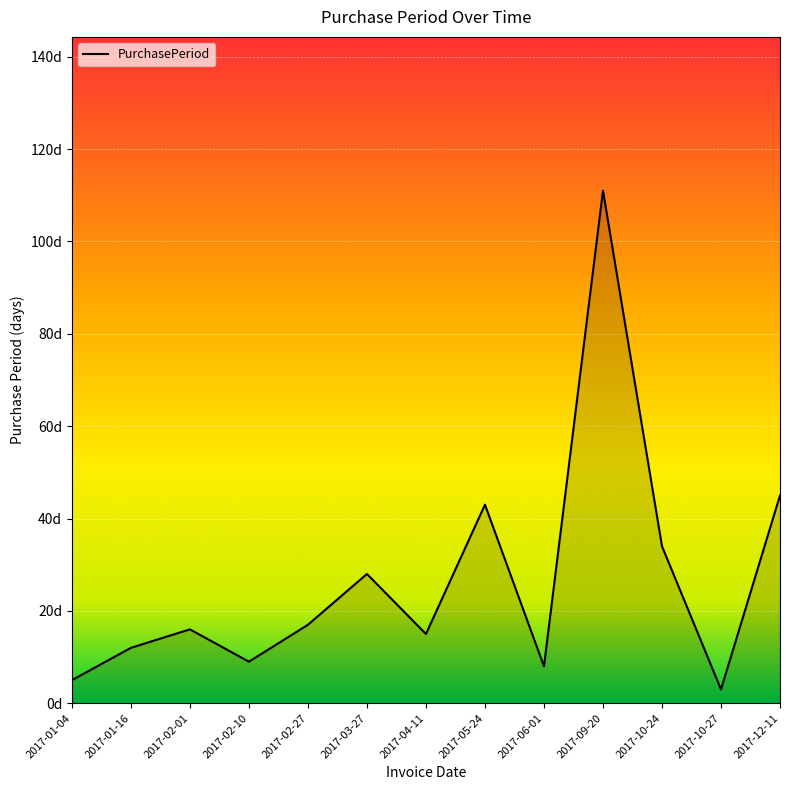

What is the label of the 12th point from the left?

2017-10-27